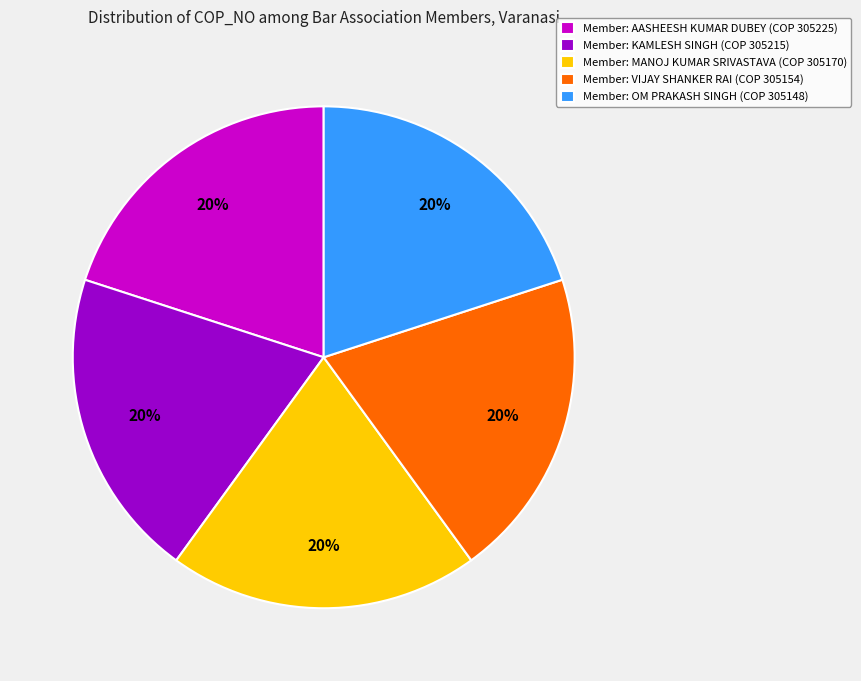

What is the ratio of the value at Member: OM PRAKASH SINGH (COP 305148) to the value at Member: KAMLESH SINGH (COP 305215)?

1.0